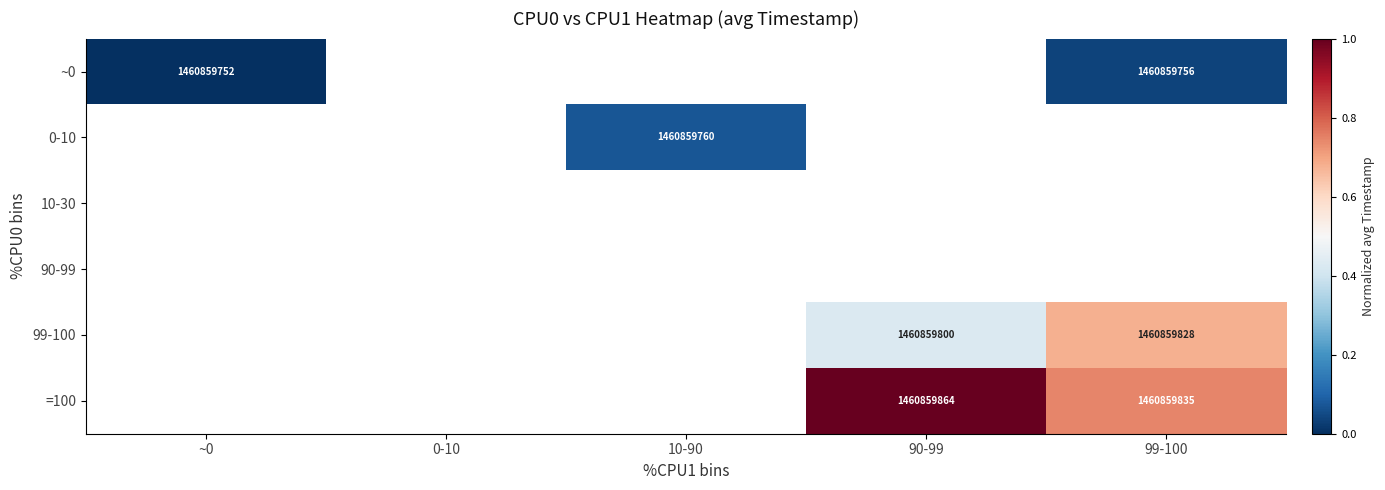

The value of 99-100 at 99-100 is 2423124721. True or false?

False